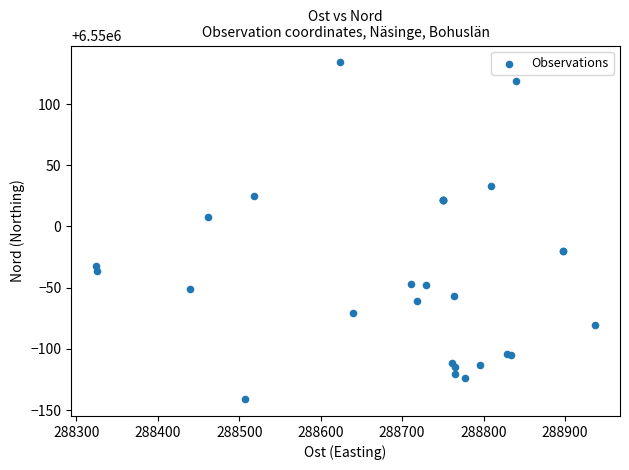

What Y value in the scatter plot is closest to 6549996?

6550007.9